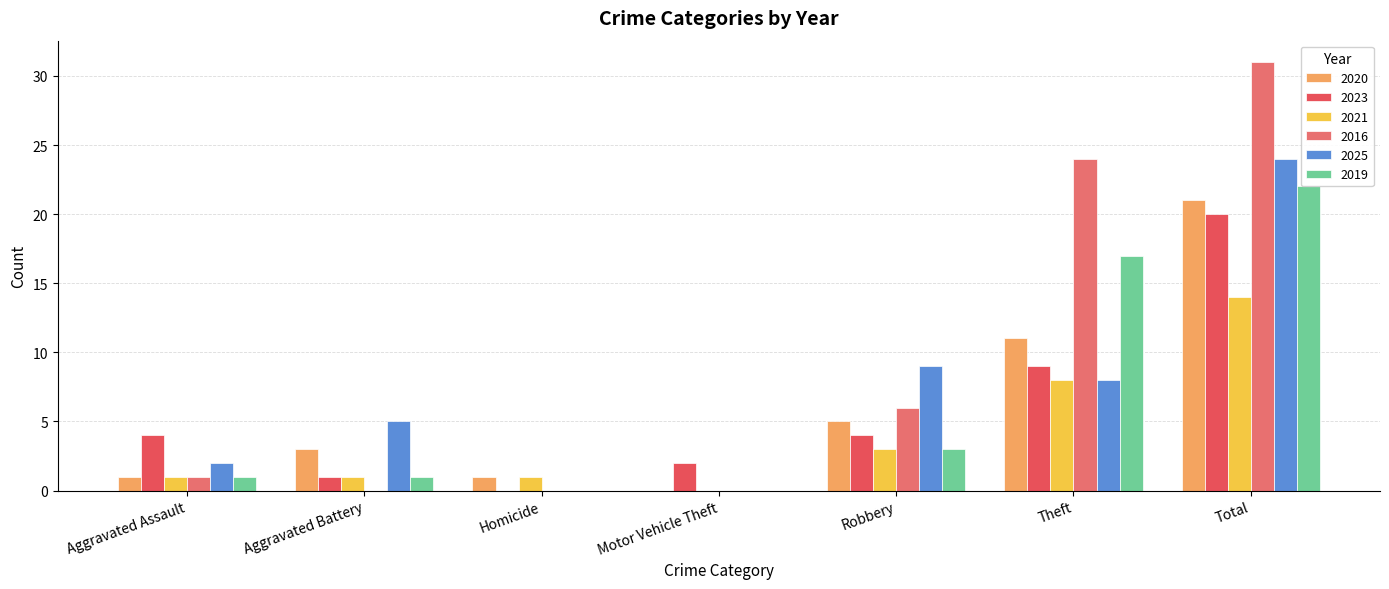

How many distinct data groups are displayed?

6